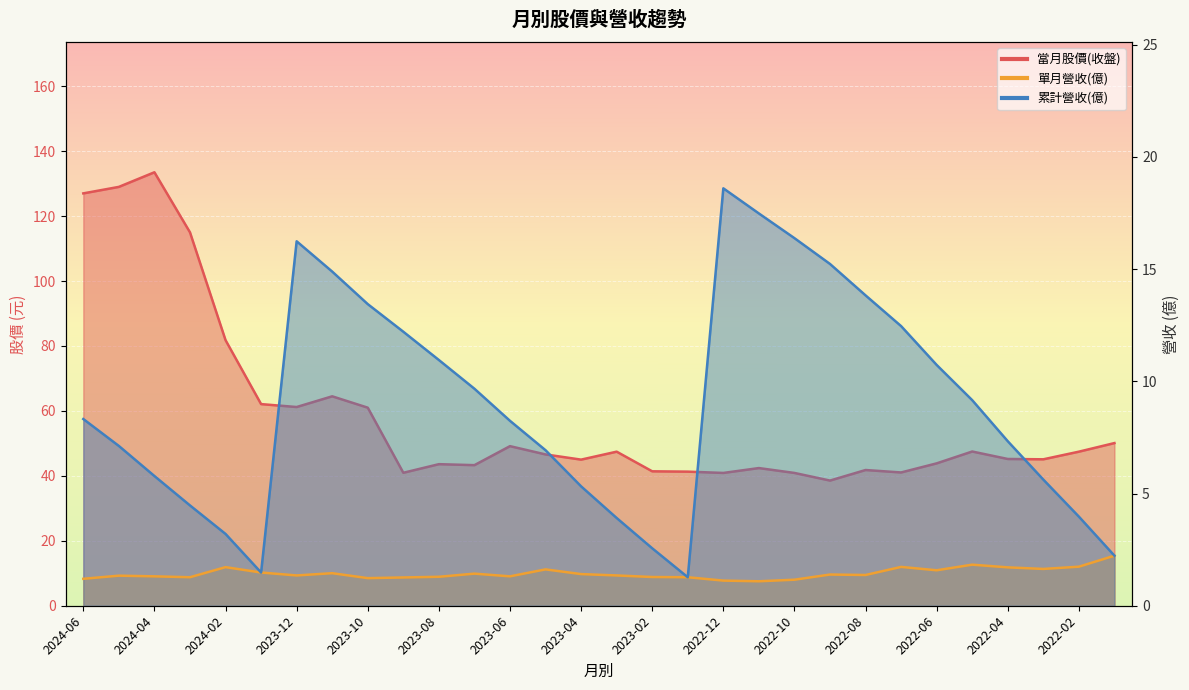

How many interior local peaks does the 單月營收(億) series have?

8